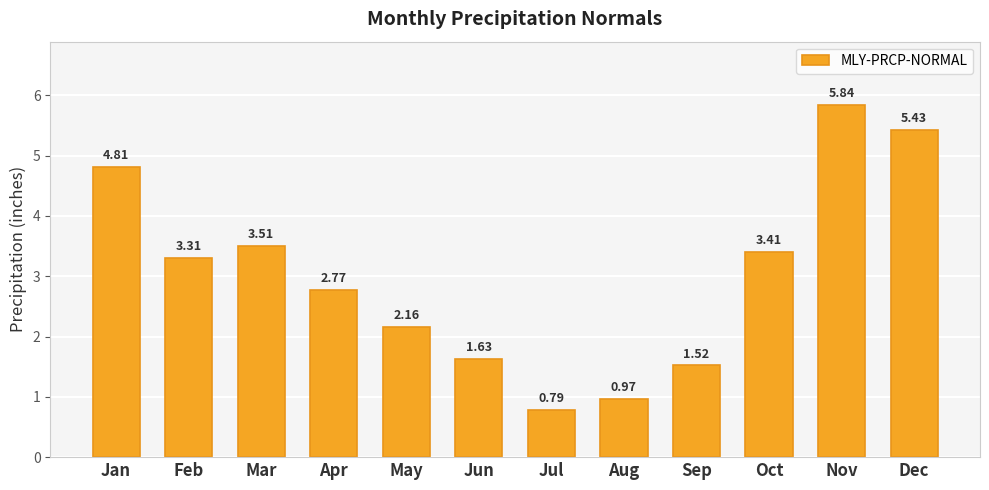

List the labels in order of value, largest first.

Nov, Dec, Jan, Mar, Oct, Feb, Apr, May, Jun, Sep, Aug, Jul